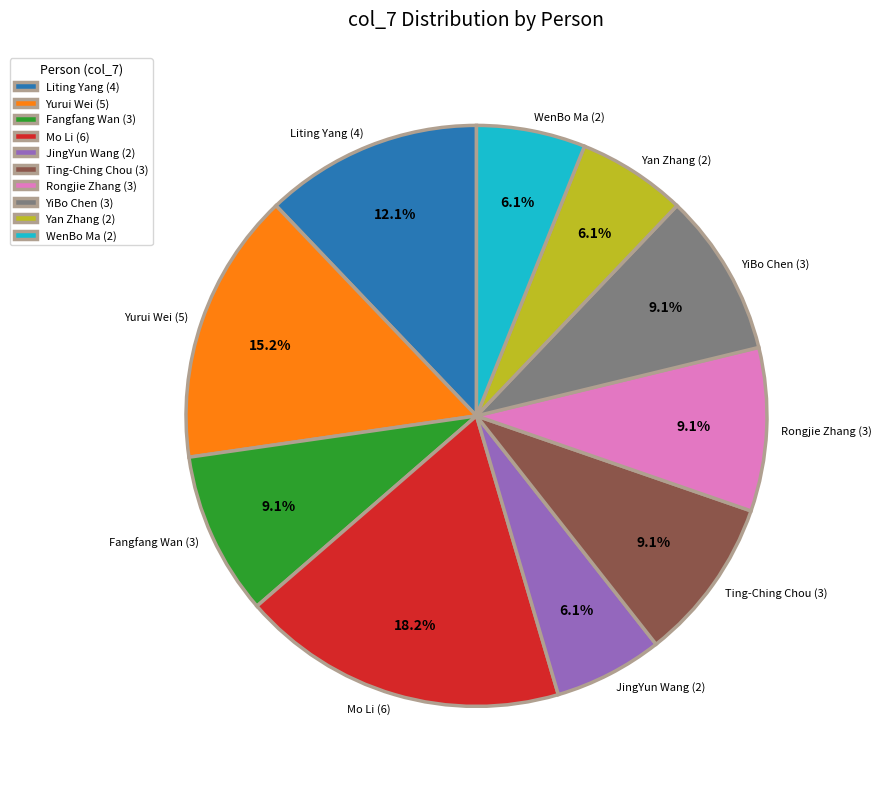

Which has a higher value, Yan Zhang or Mo Li?

Mo Li